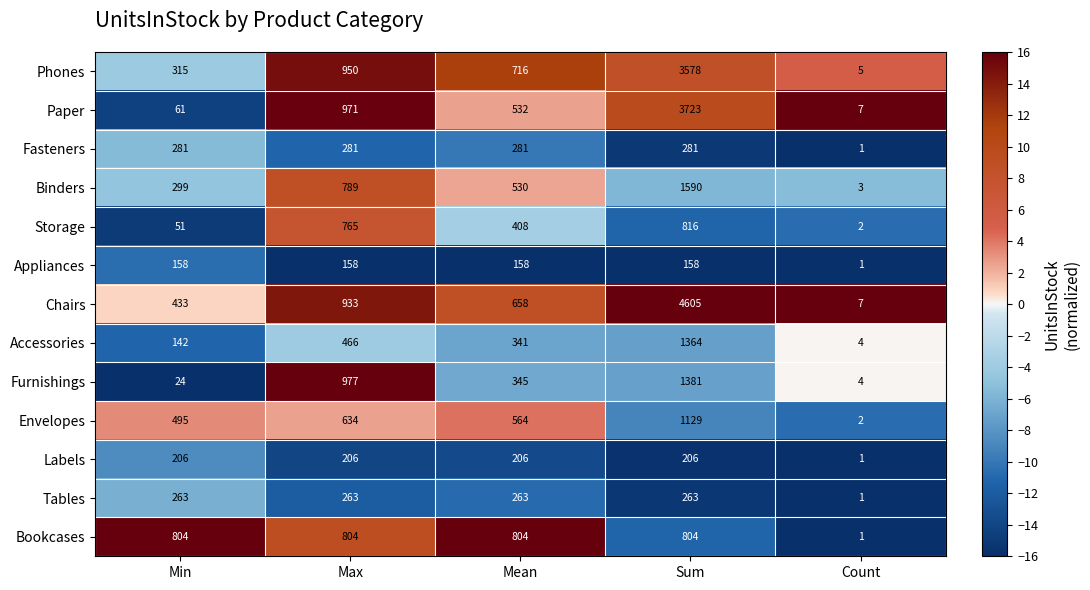

What is the difference between the Paper values at Mean and Count?

525